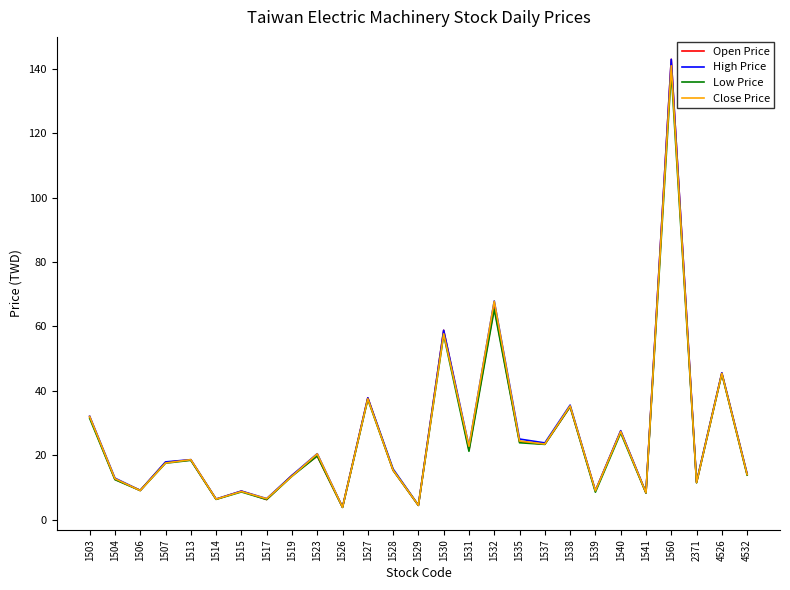

What is the maximum value shown in the chart?

143.0